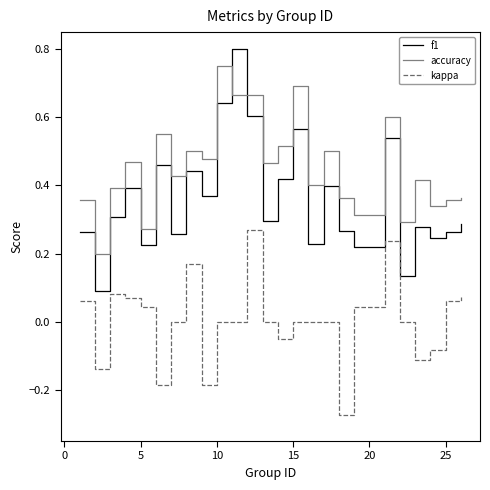

Which series has the widest spread of values?

f1